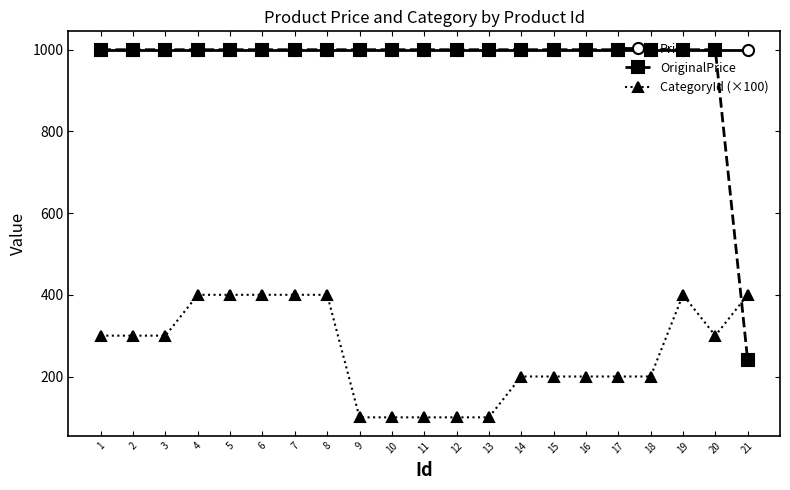

What is the total value across all series at 7?

2400